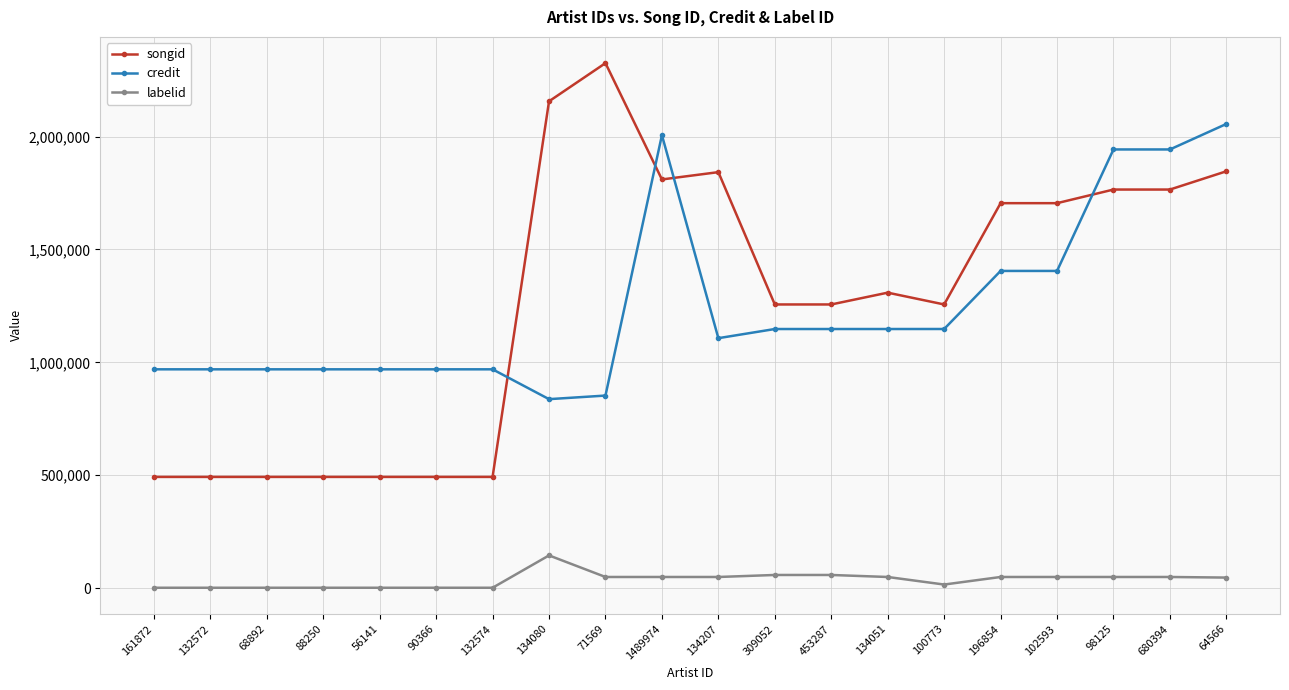

True or false: labelid and songid cross at least once.

False